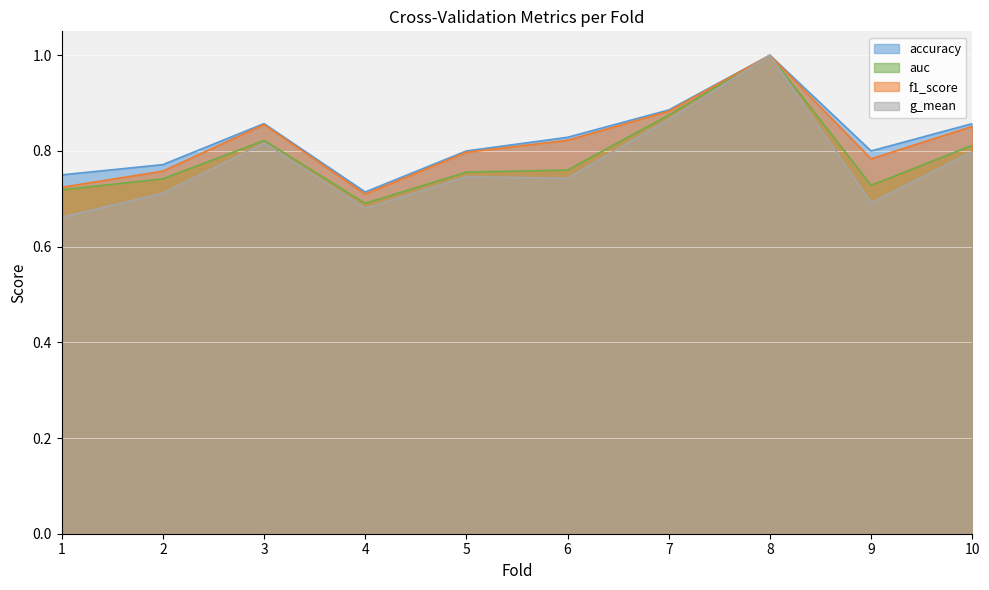

Where is accuracy nearest to the value 0?

4